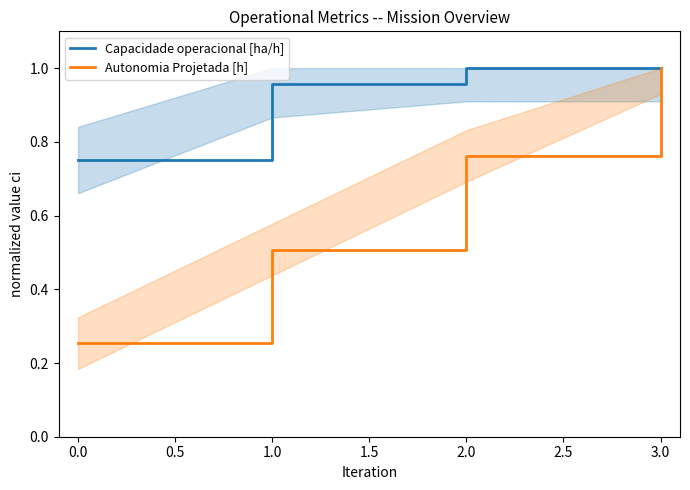

Is the value of Capacidade operacional [ha/h] at 0.0 greater than the value of Autonomia Projetada [h] at 0.0?

Yes